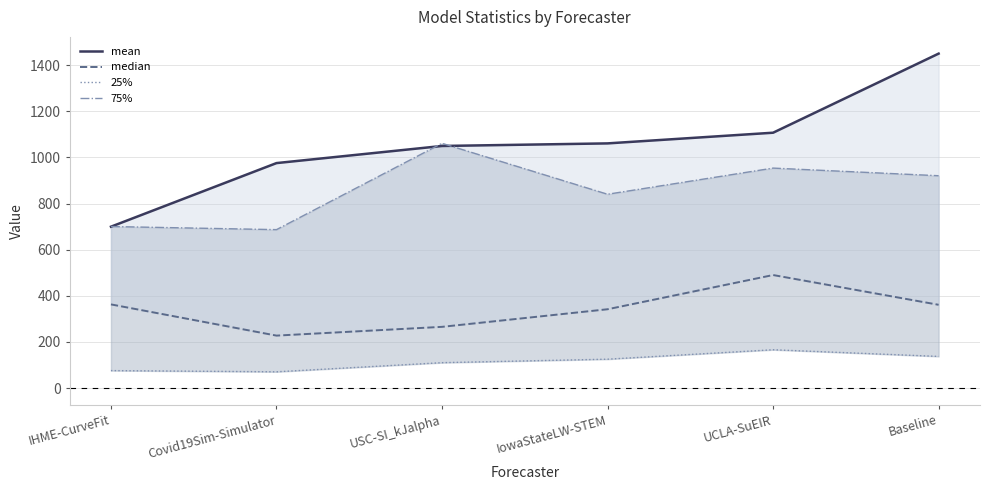

Which series changed the most between USC-SI_kJalpha and IowaStateLW-STEM?

75%